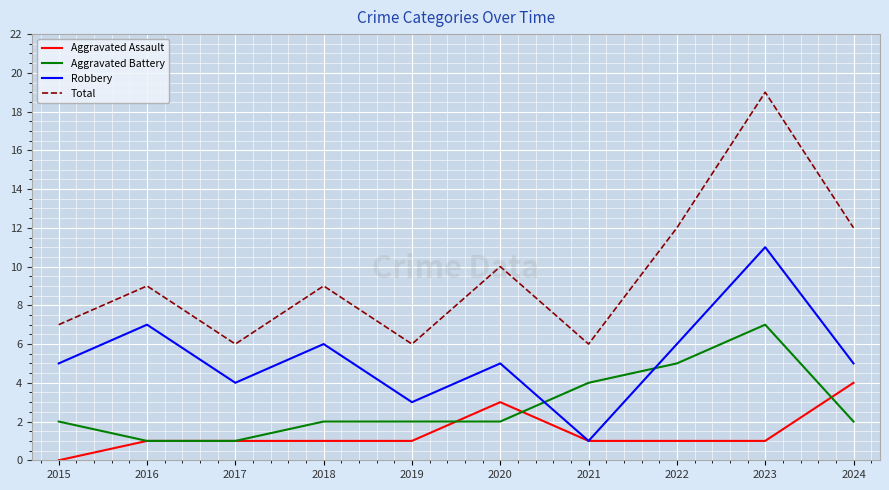

Is the value of Aggravated Assault at 2018 greater than the value of Robbery at 2022?

No